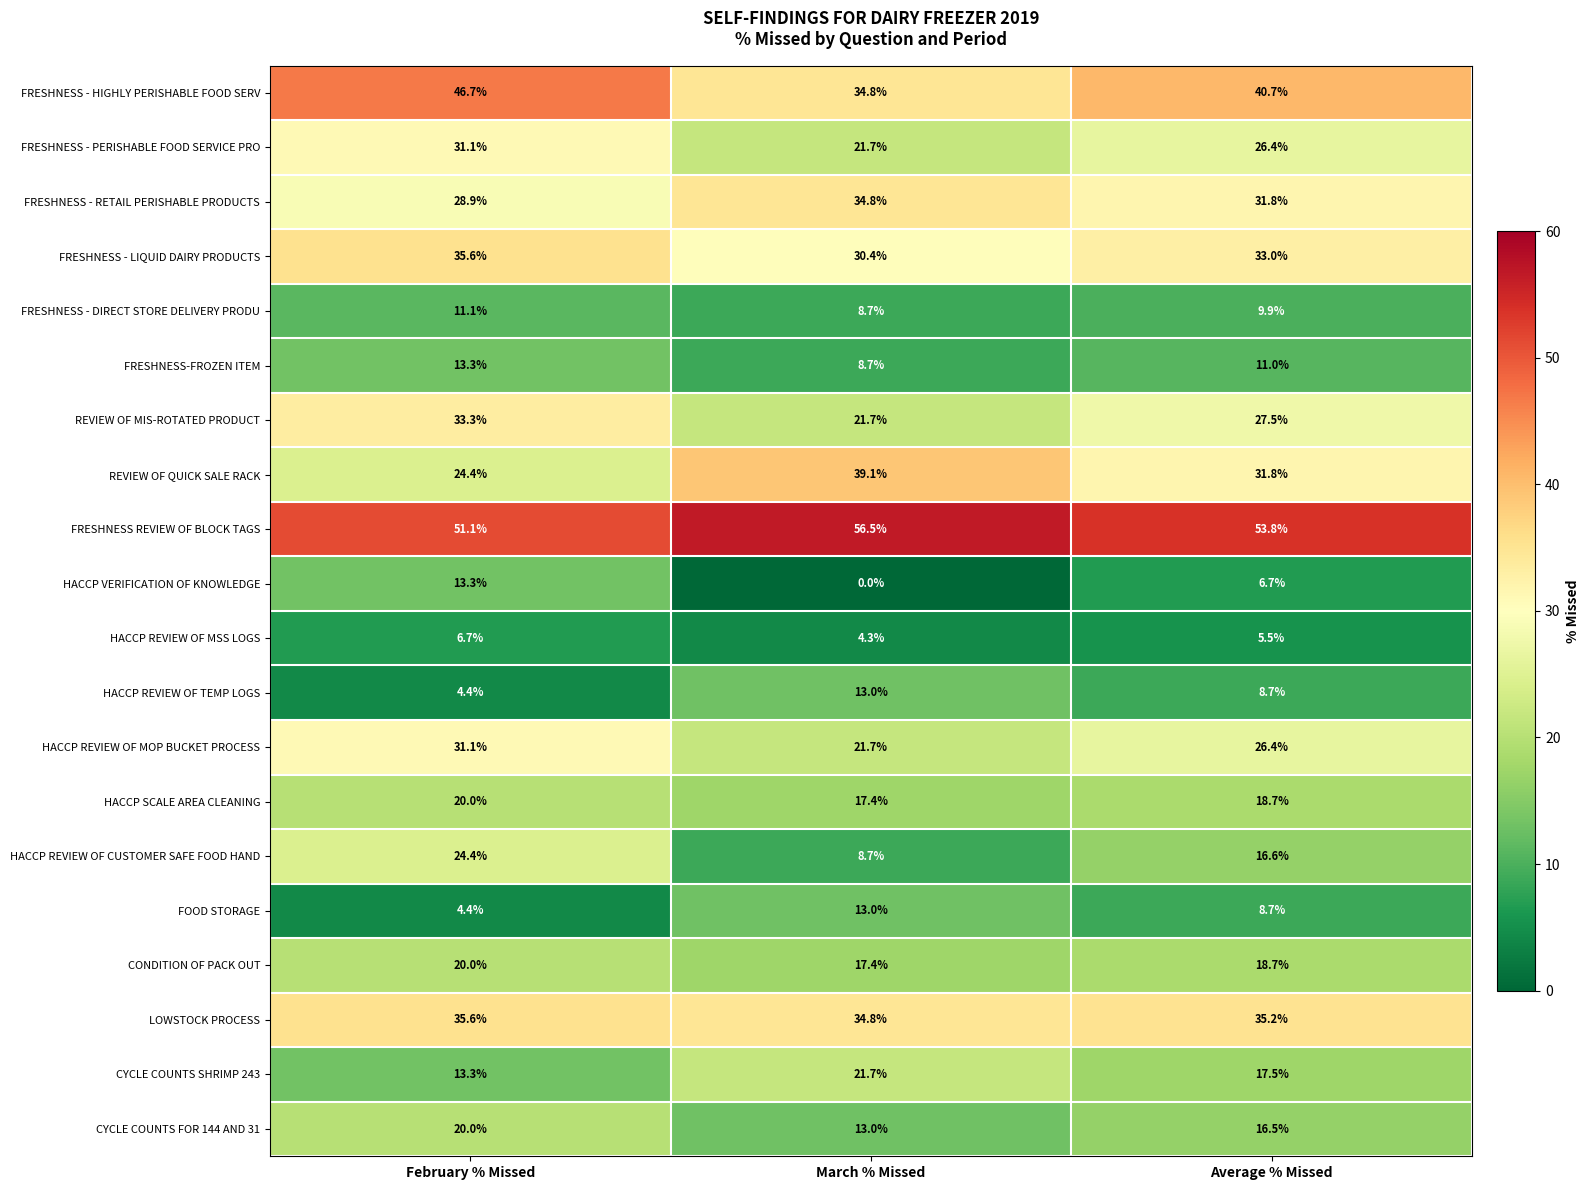

Count the number of categories in the chart.

3